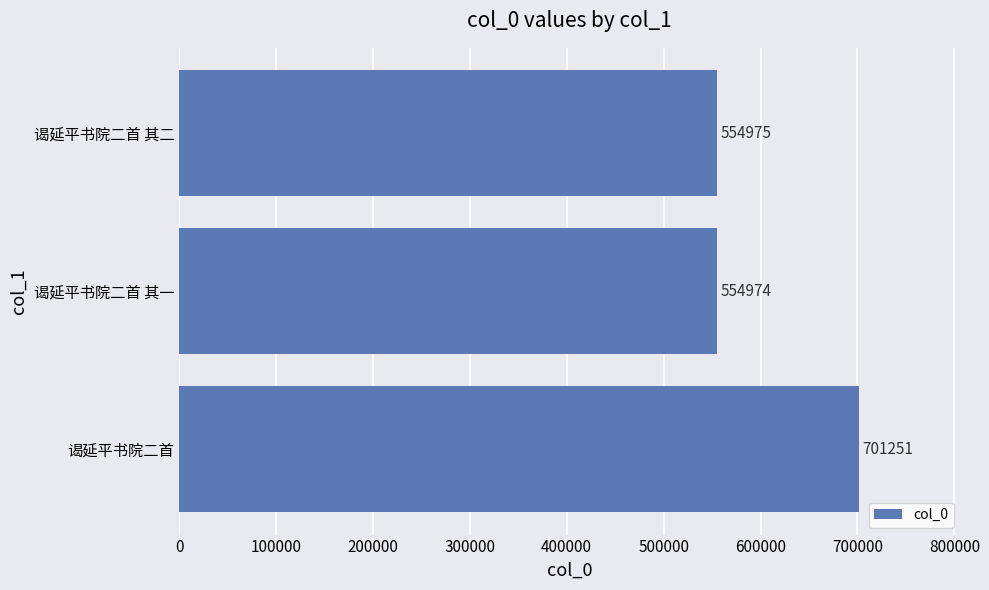

Which label corresponds to the smallest value in the chart?

谒延平书院二首 其一